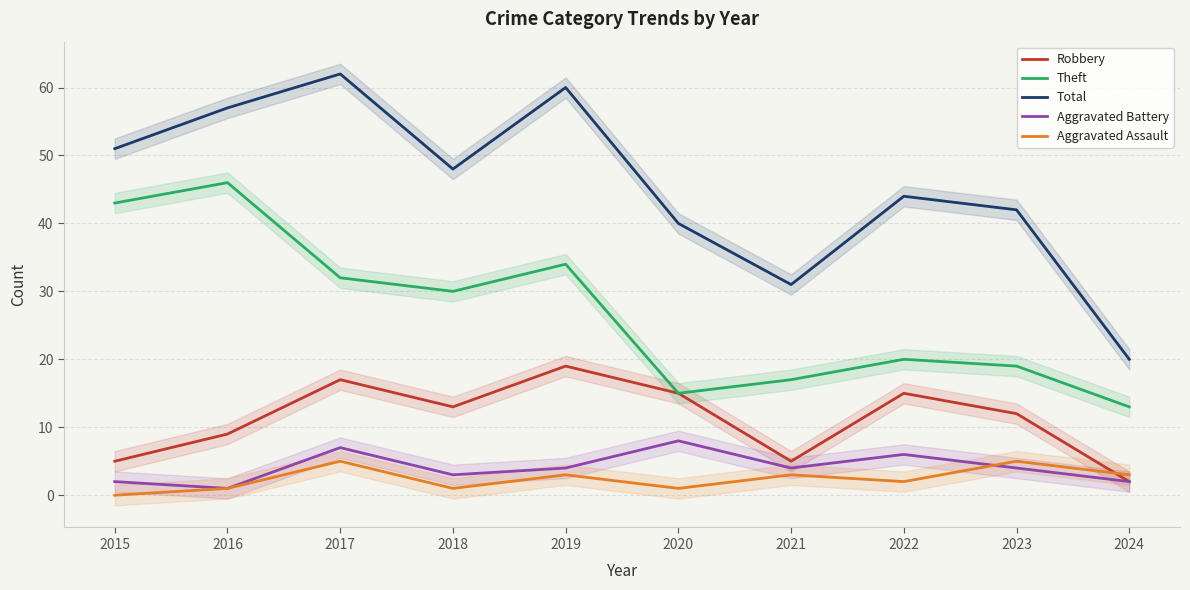

What is the difference between the Aggravated Assault values at 2019 and 2022?

1